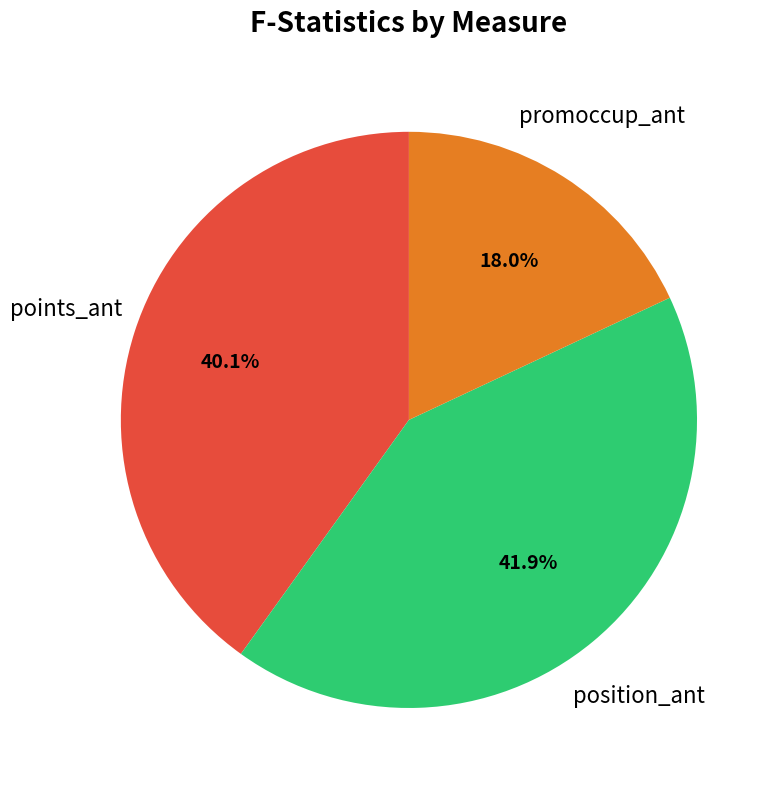

How many segments does this pie chart have?

3